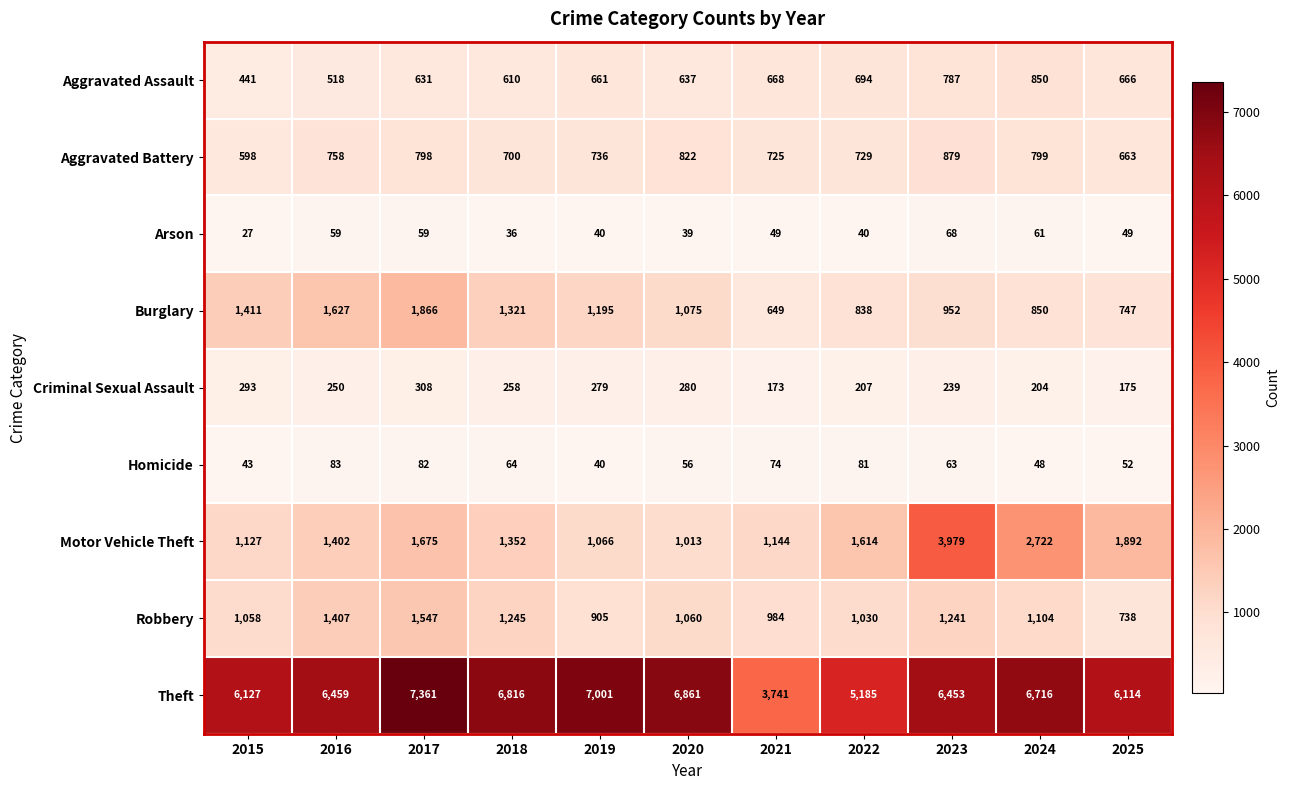

At 2017, list the series in order from largest to smallest.

Theft, Burglary, Motor Vehicle Theft, Robbery, Aggravated Battery, Aggravated Assault, Criminal Sexual Assault, Homicide, Arson